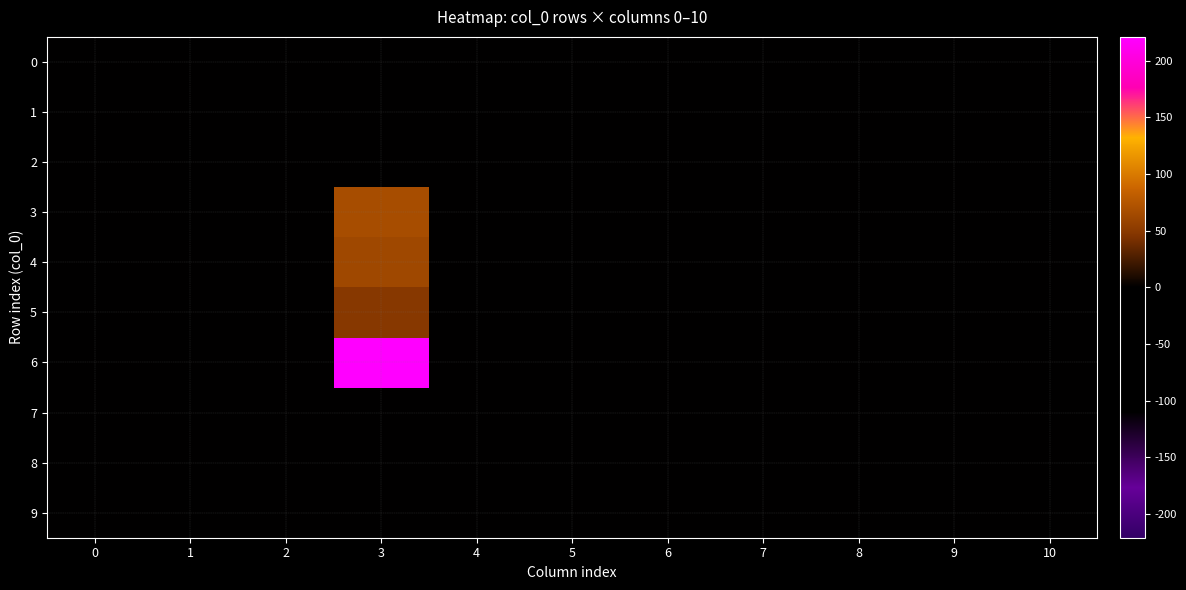

Which has a higher value, 3 or 9?

3